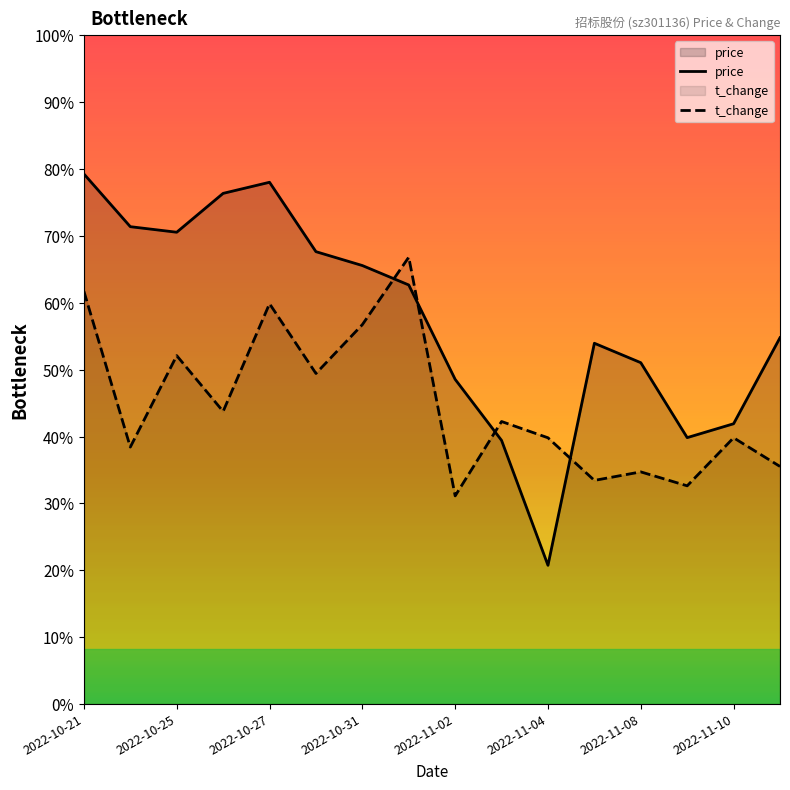

Between 2022-10-28 and 2022-11-08, which series saw the biggest shift?

price